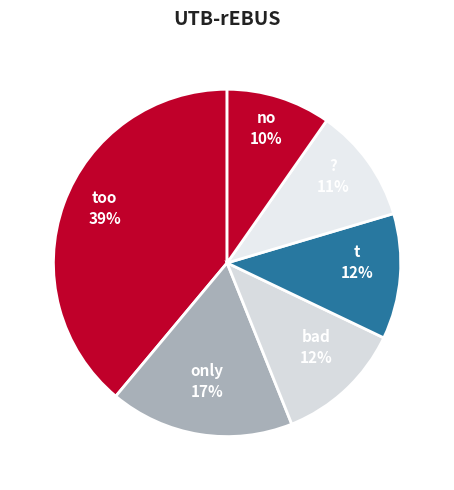

How many slices are in this pie chart?

6